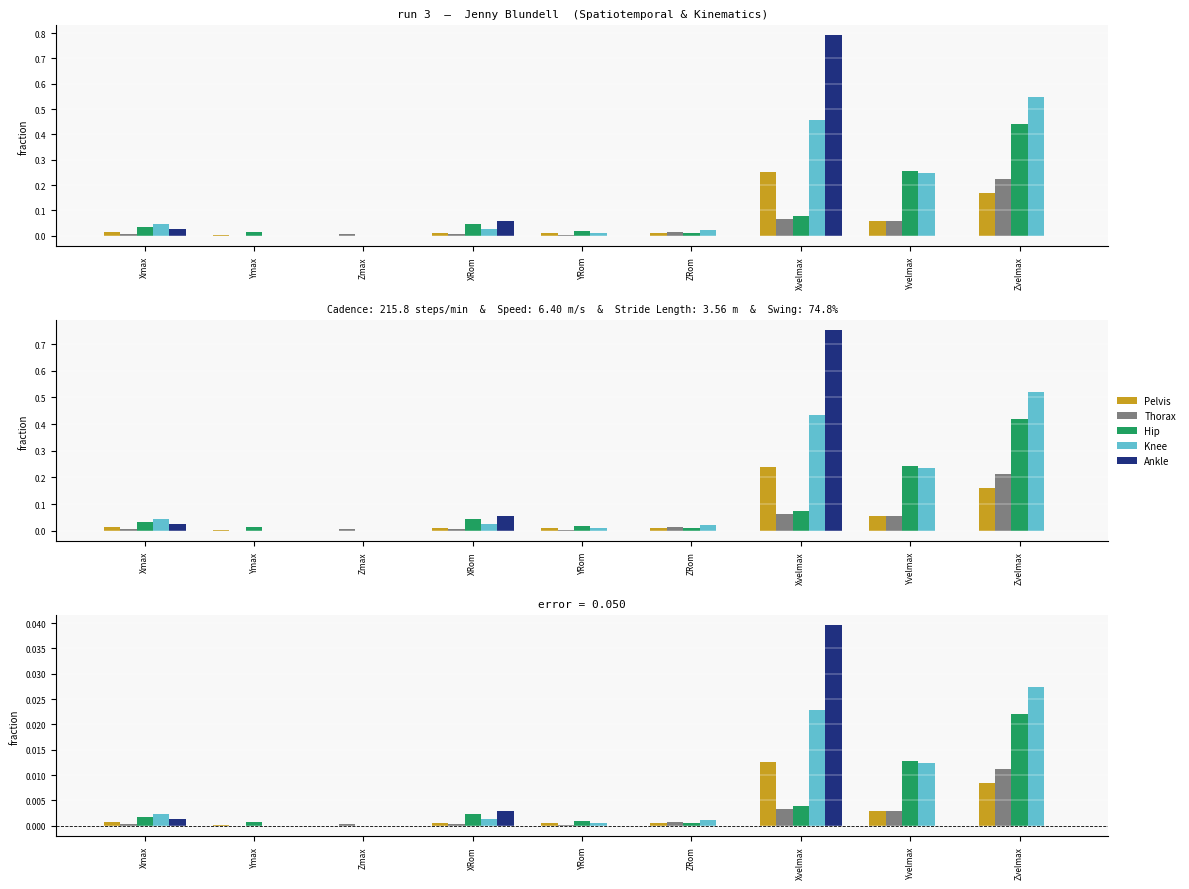

True or false: Hip has a value of 0.0 at Yvelmax.

False